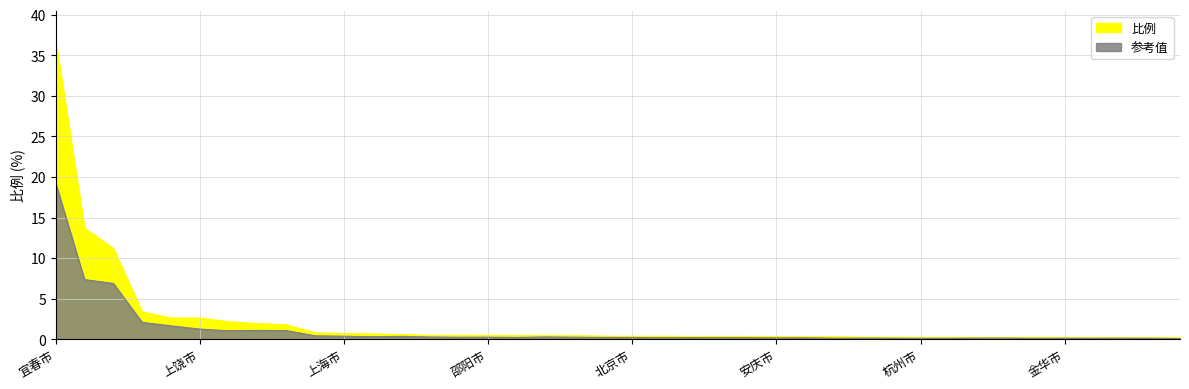

What position from the right is 莆田市?

1